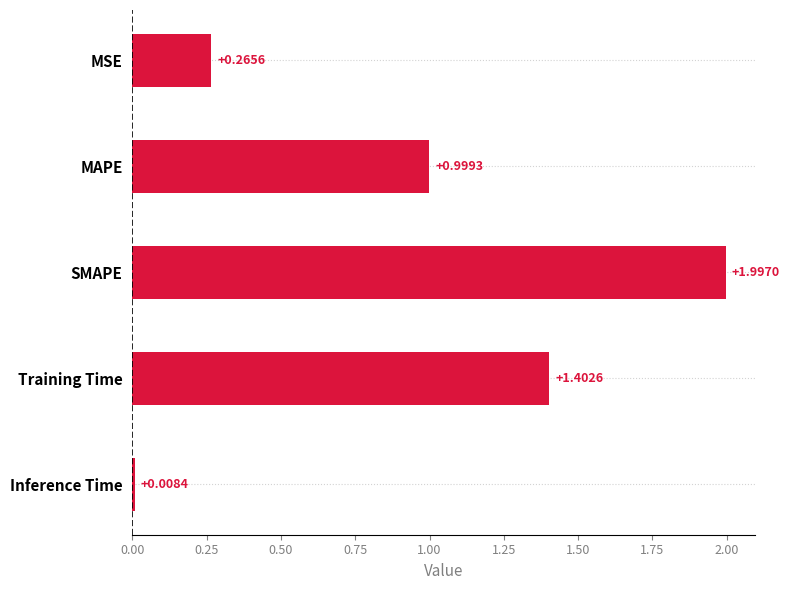

At which label is the value closest to 1?

MAPE